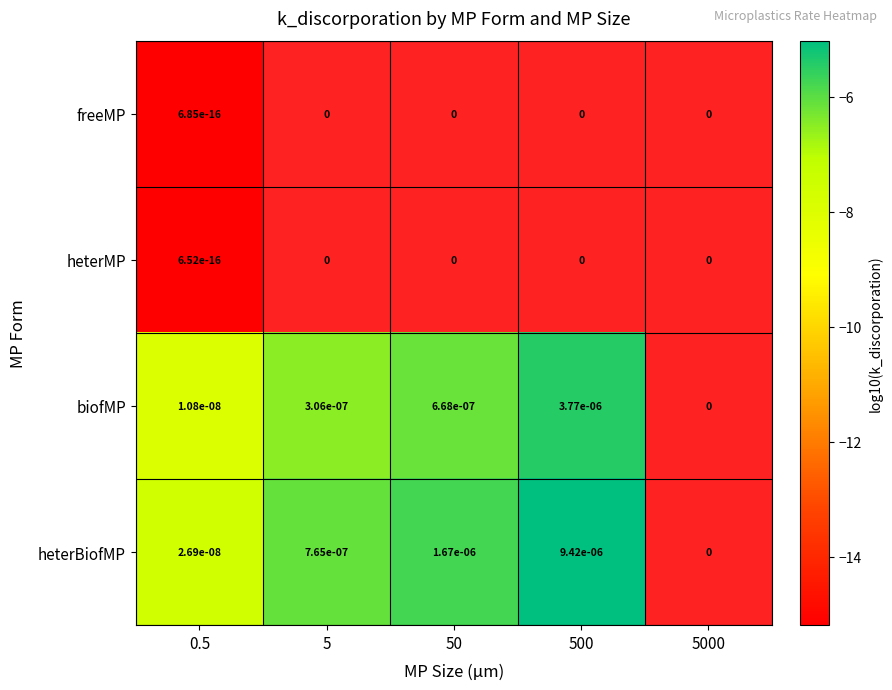

At how many categories does at least one series exceed -8?

4